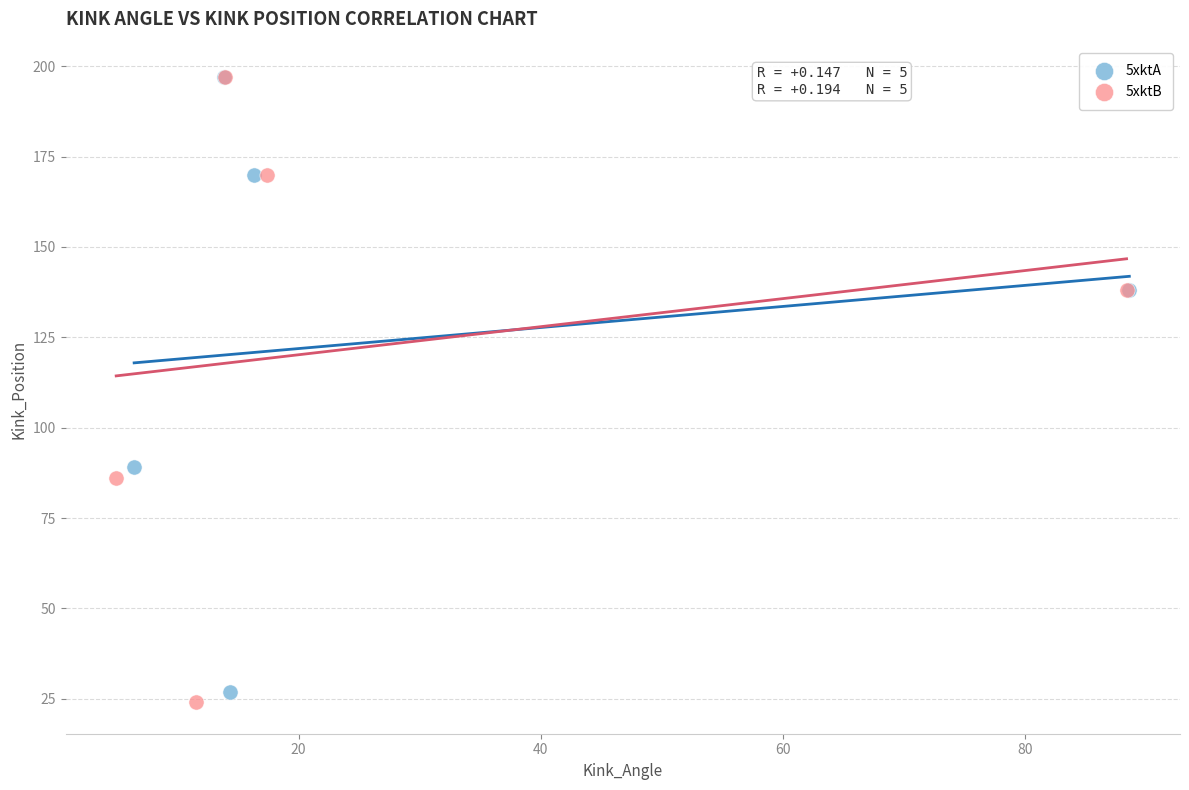

What are all the series names shown in the legend?

5xktA, 5xktB